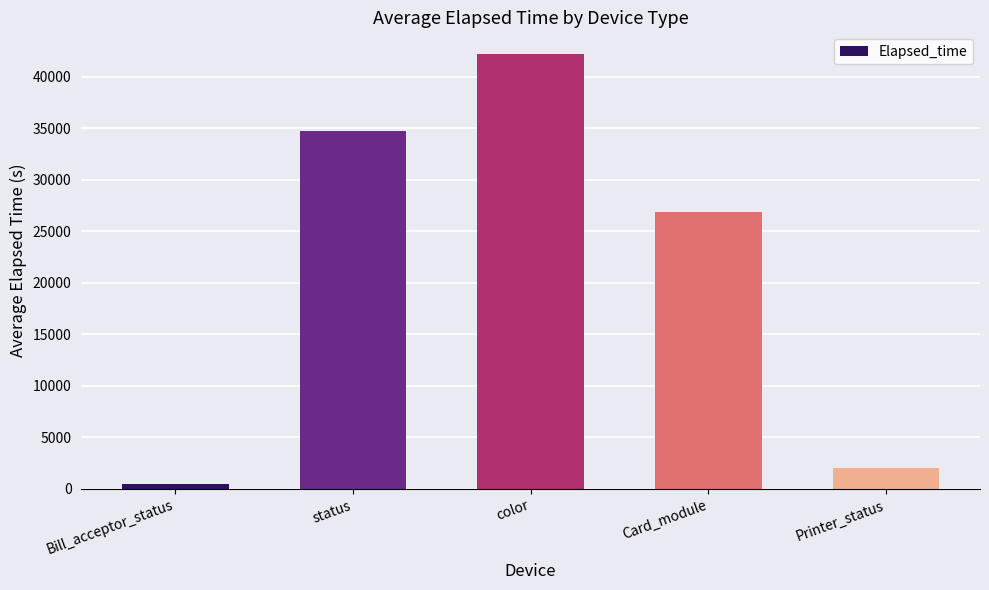

Which label corresponds to the largest value in the chart?

color